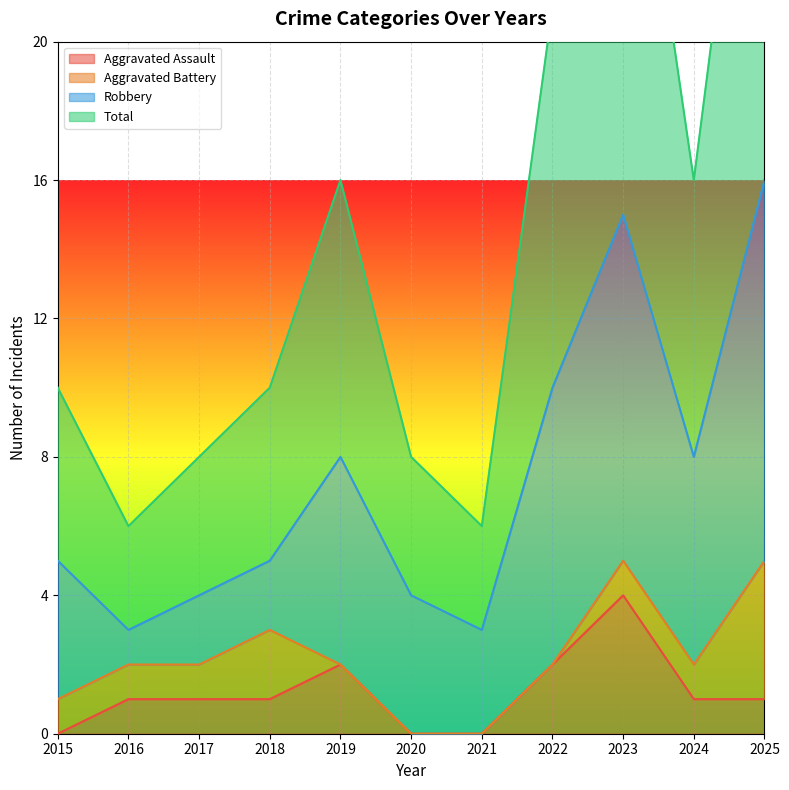

At which label does Aggravated Assault reach its peak?

2023